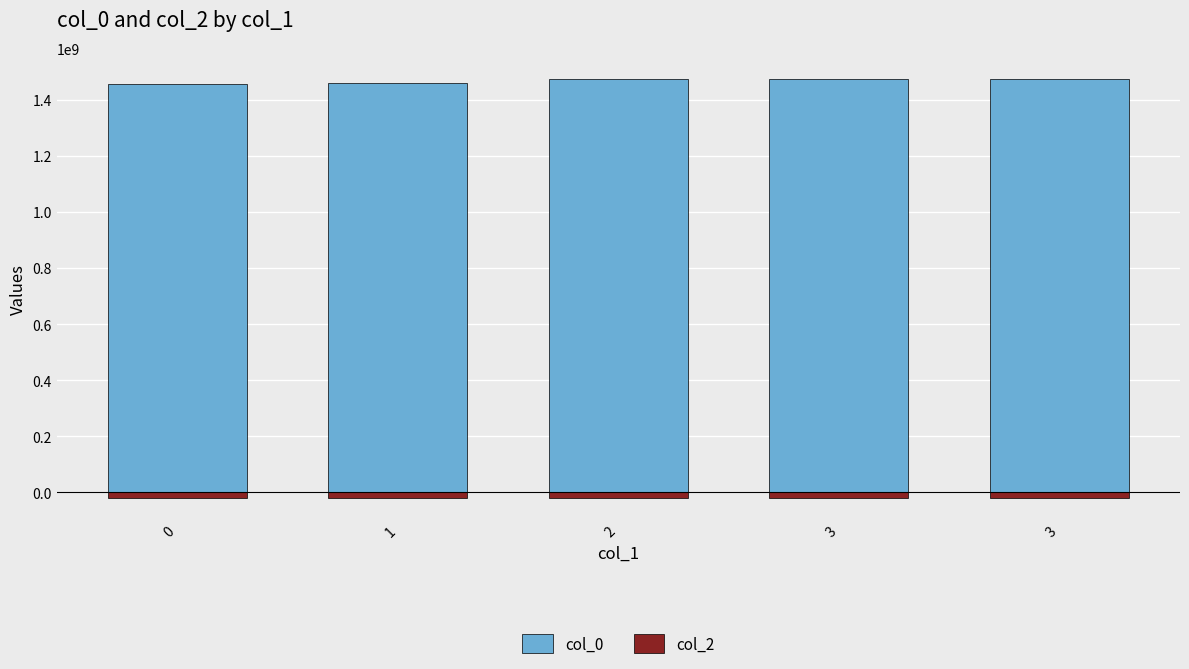

What are all the series names shown in the legend?

col_0, col_2